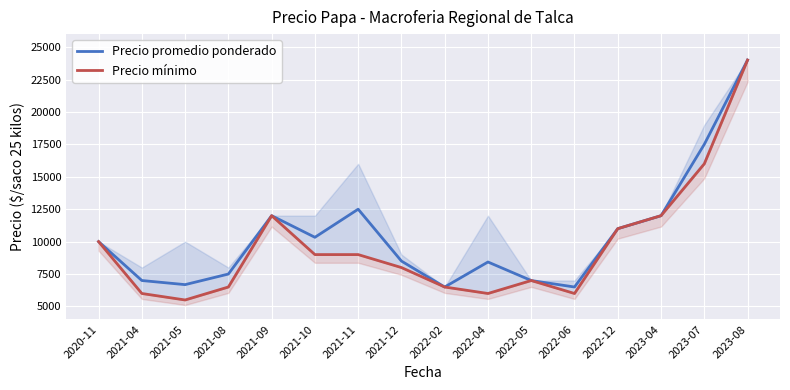

What is the total value across all series at 2022-12?

22000.0